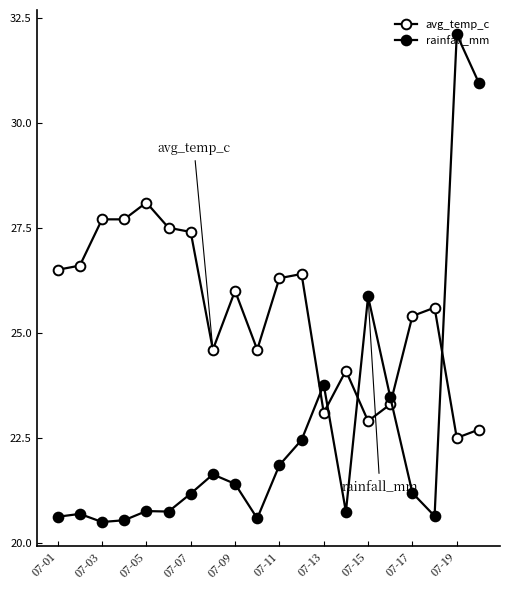

In rainfall_mm, how many points are higher than both neighbors (excluding endpoints)?

6